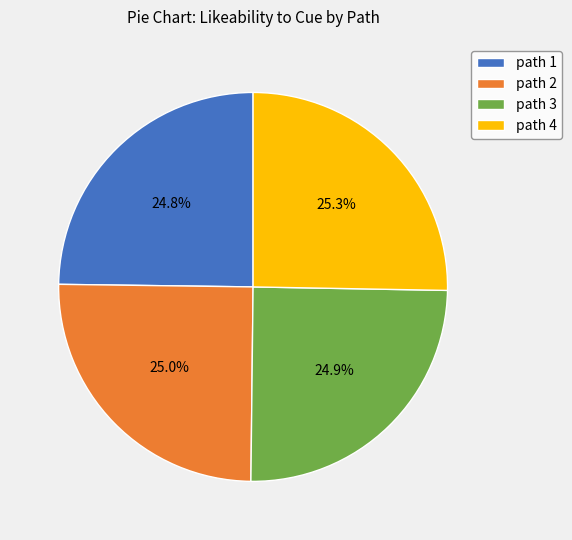

What is the total percentage of path 1 and path 2?

49.8%